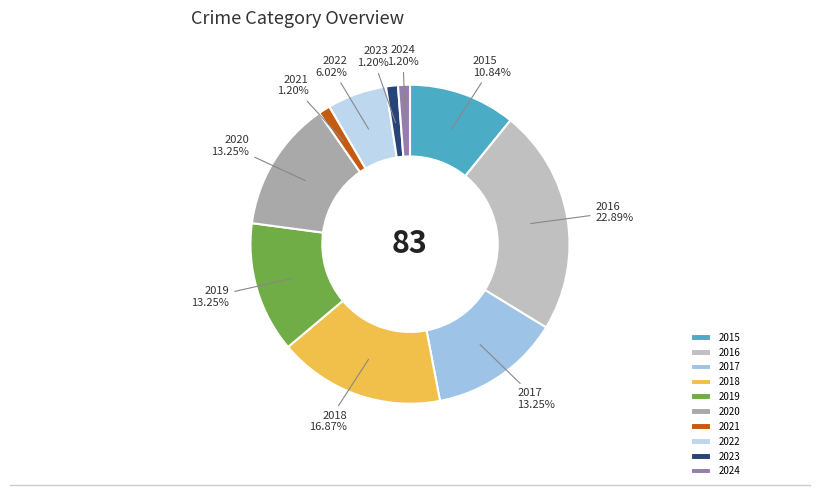

Which category has the biggest portion of the pie?

2016